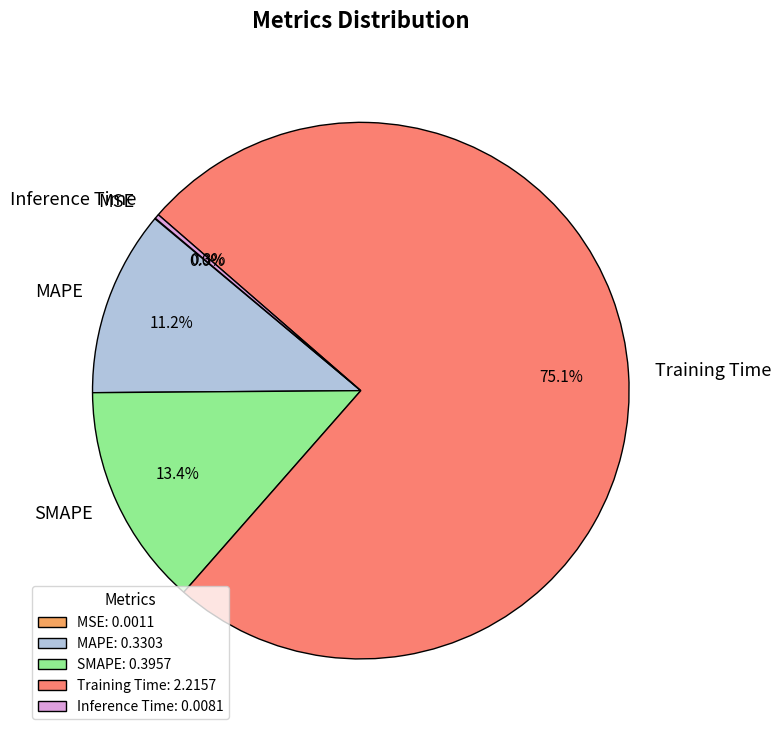

To the nearest percent, what portion does Training Time represent?

75%